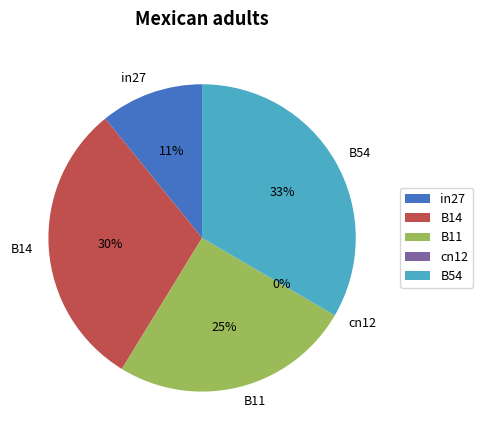

The B14 slice represents 24% of the pie. True or false?

False